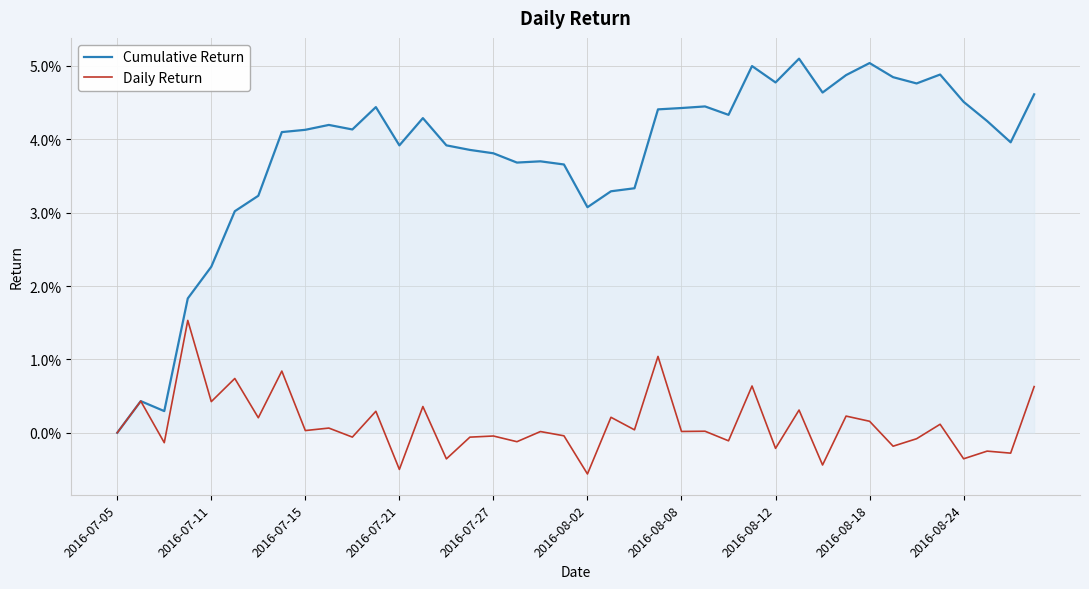

At how many categories does at least one series exceed 0?

39